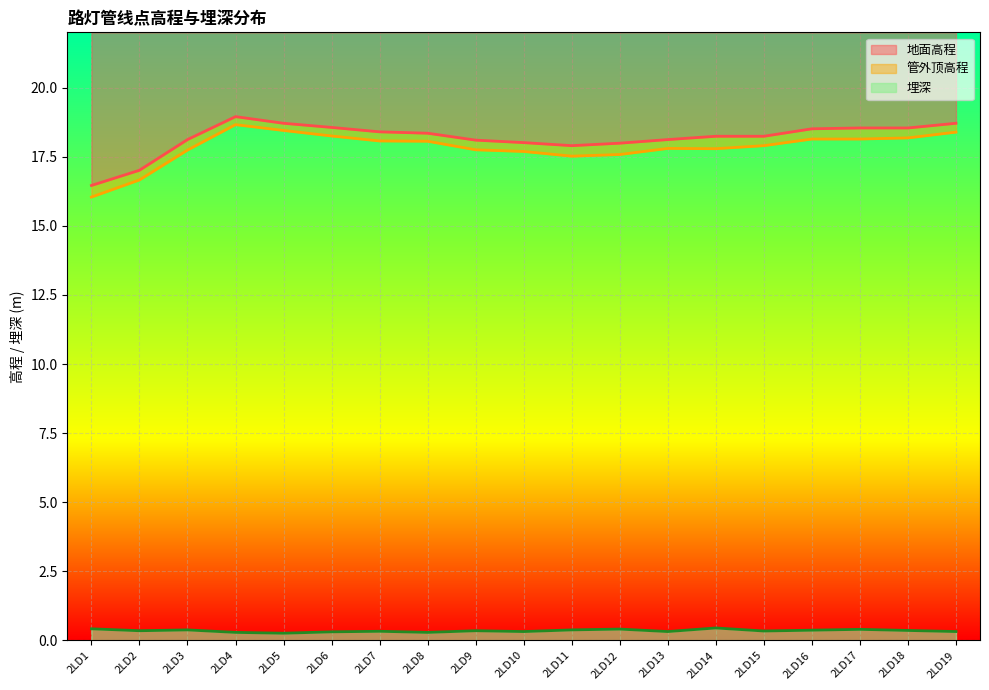

True or false: 地面高程 and 埋深 cross at least once.

False